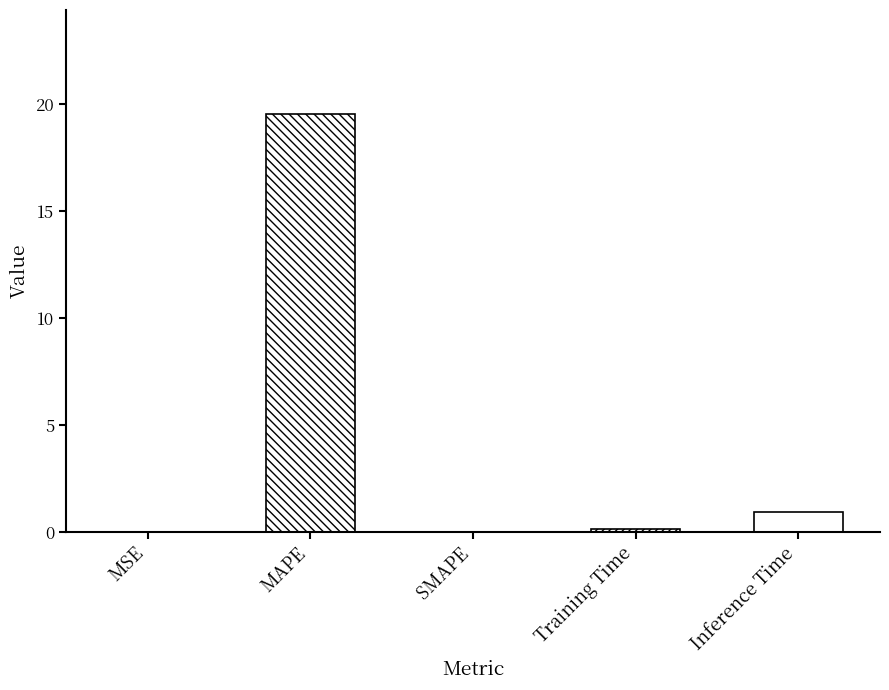

What is the sum of all values?

20.6